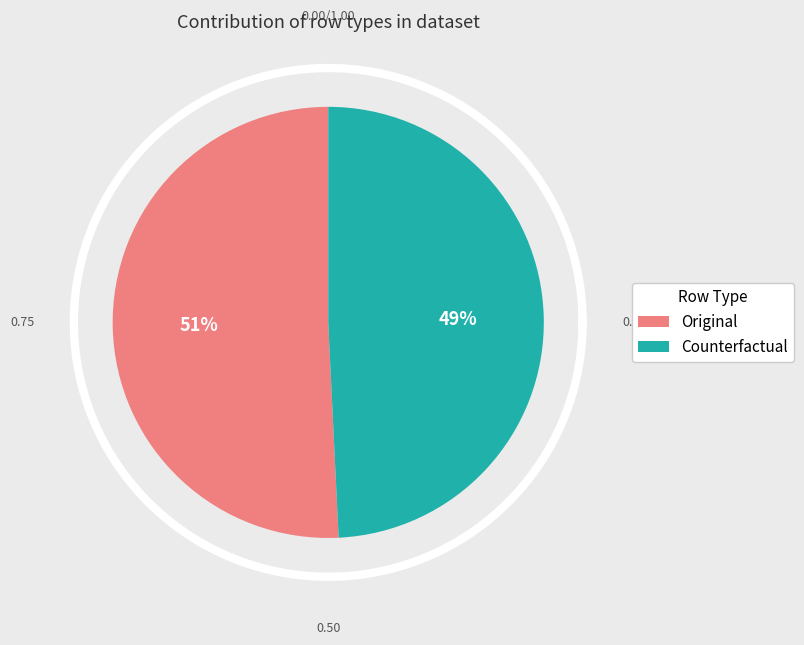

Which slice represents more than half of the pie?

Original